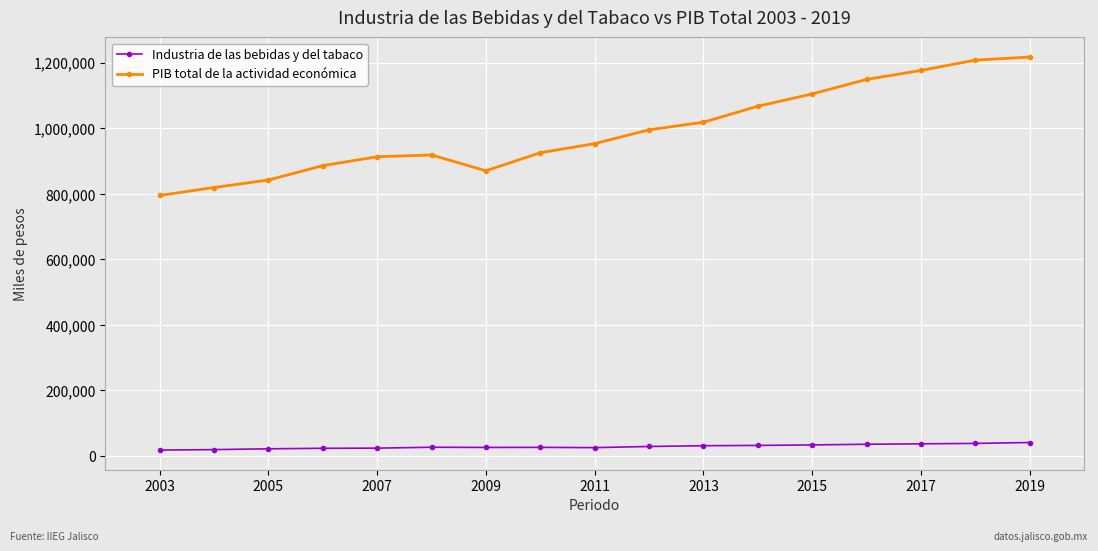

List the series in order of their overall mean, highest first.

PIB total de la actividad económica, Industria de las bebidas y del tabaco